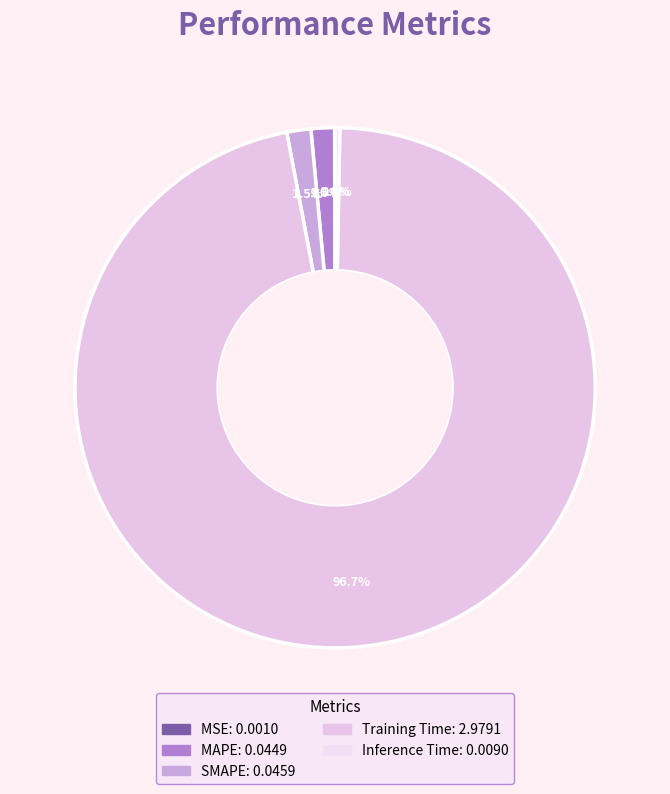

To the nearest percent, what portion does Training Time represent?

97%